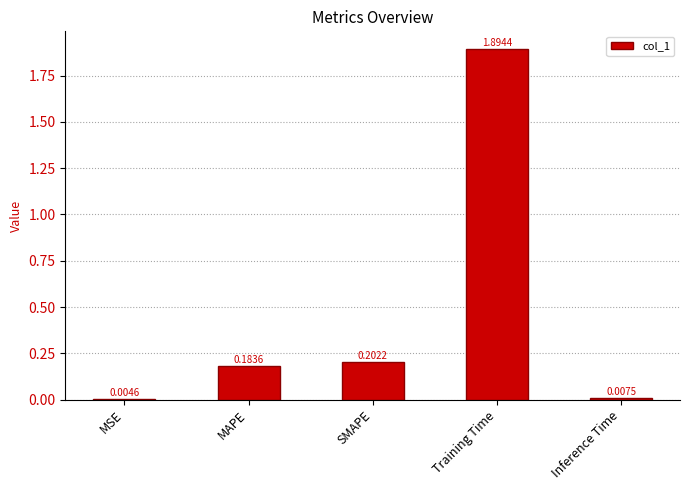

Where is the data nearest to the value 0?

MSE